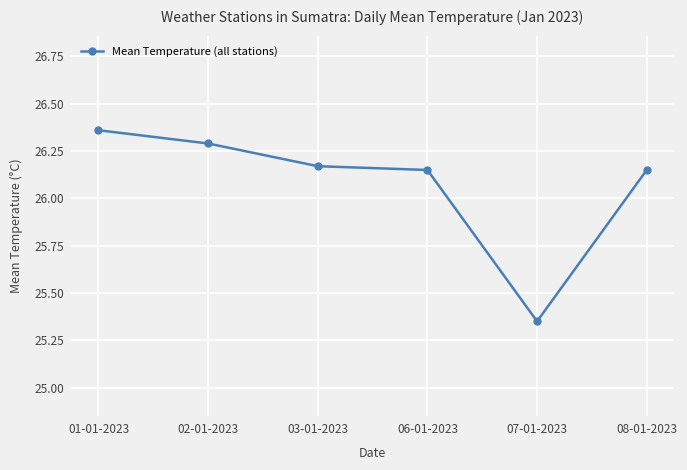

Where is the data nearest to the value 25?

07-01-2023